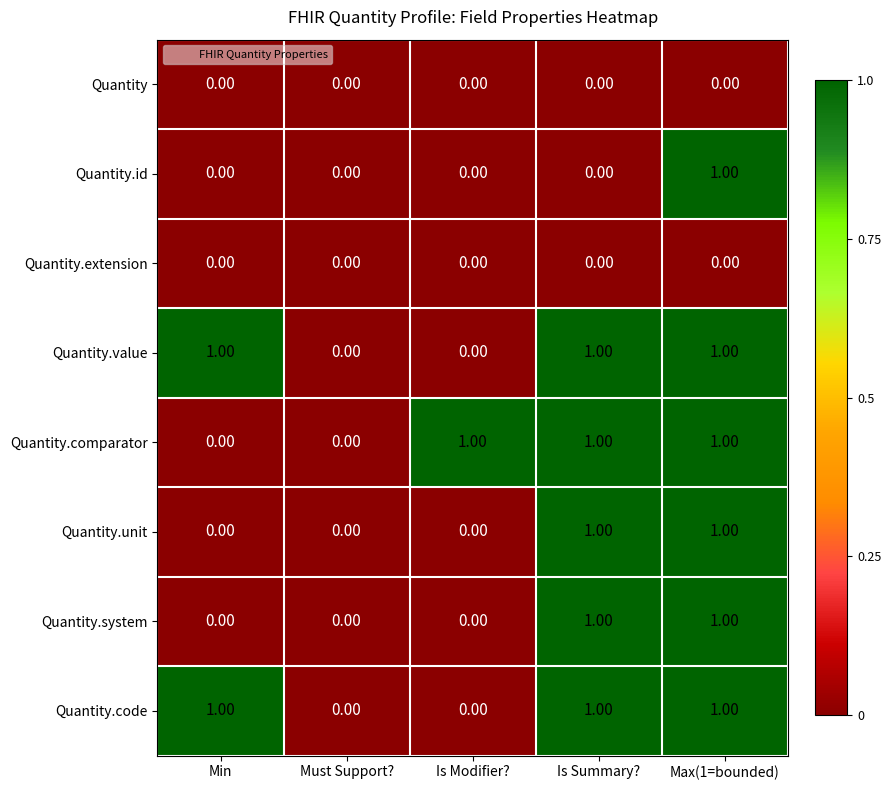

How many distinct data groups are displayed?

8